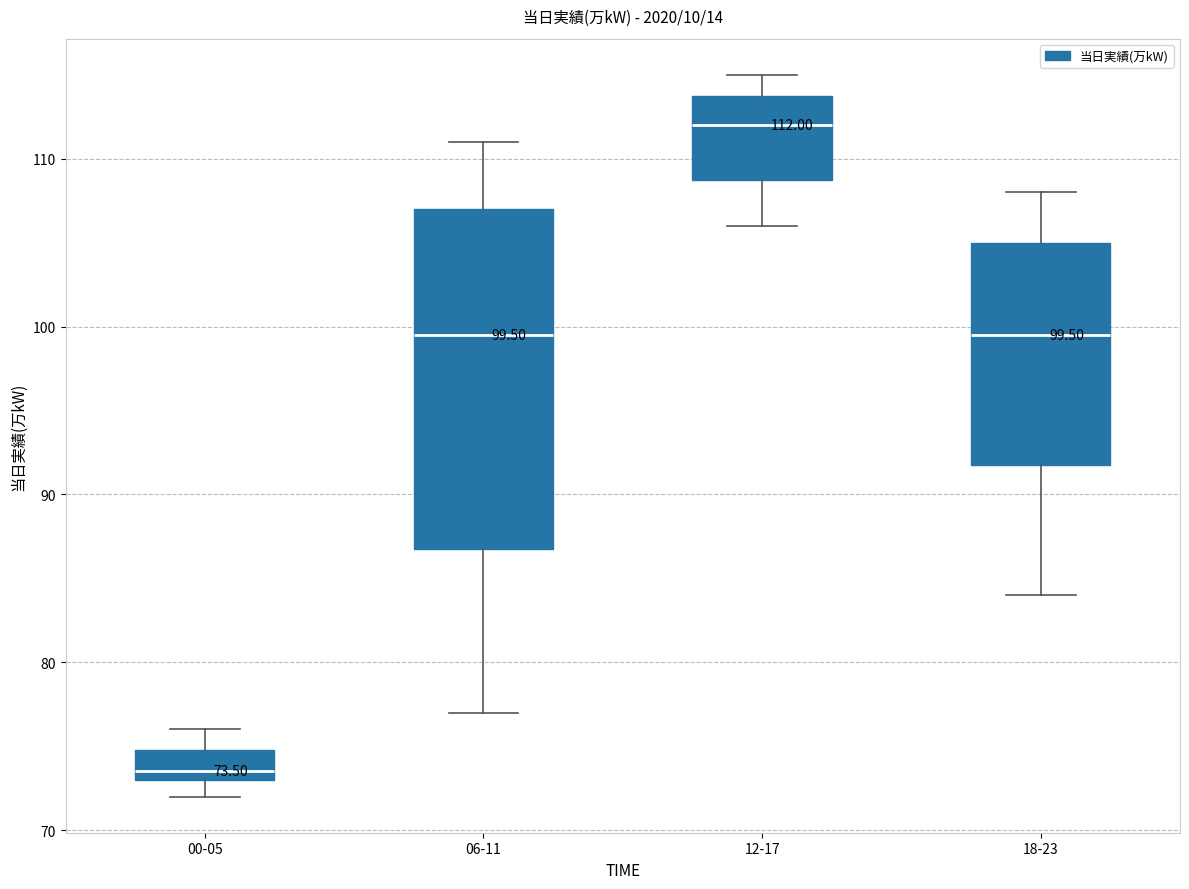

Which box has the lowest median line?

00-05